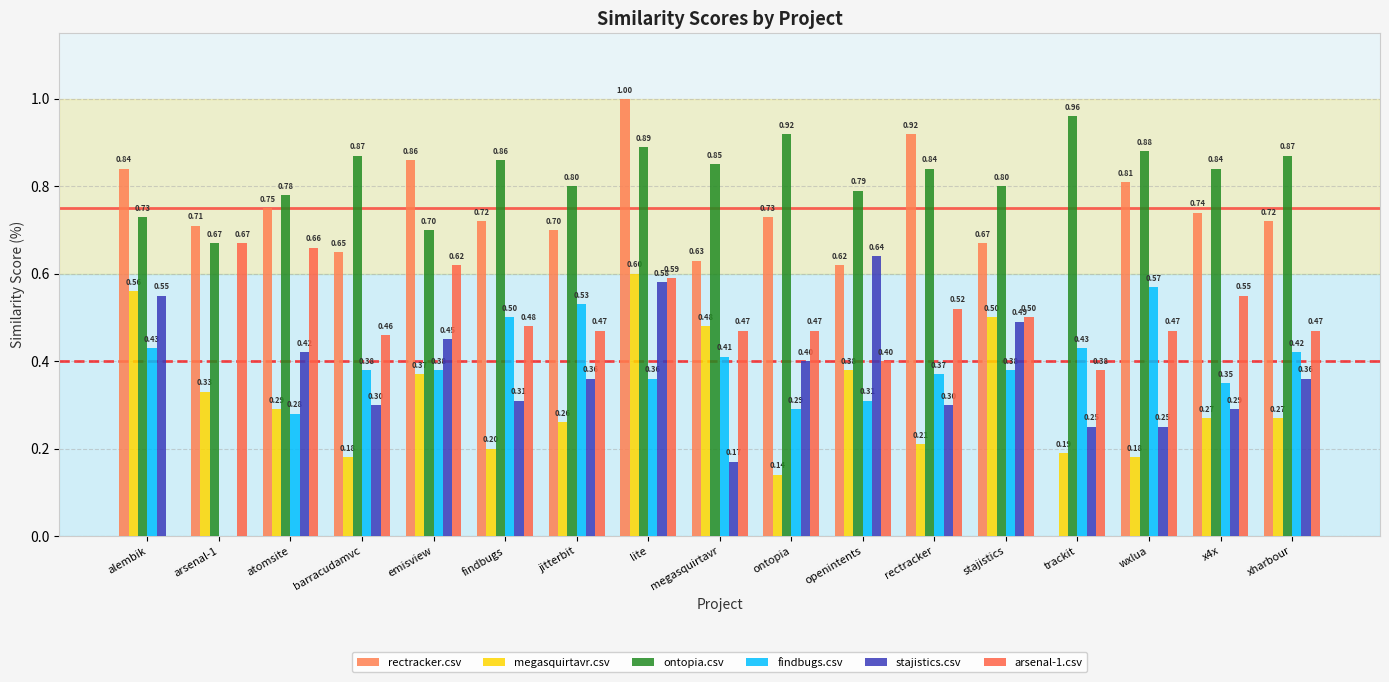

How many series are shown in this chart?

6